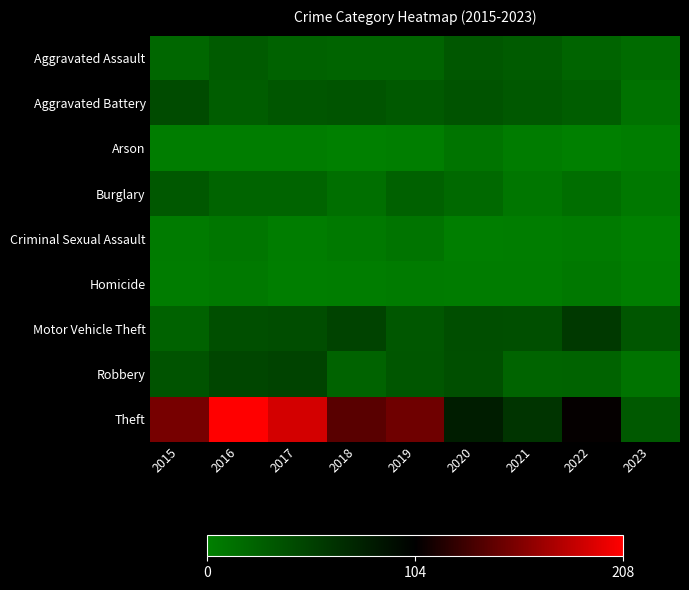

What is the spread (max minus min) of values at 2018?

140